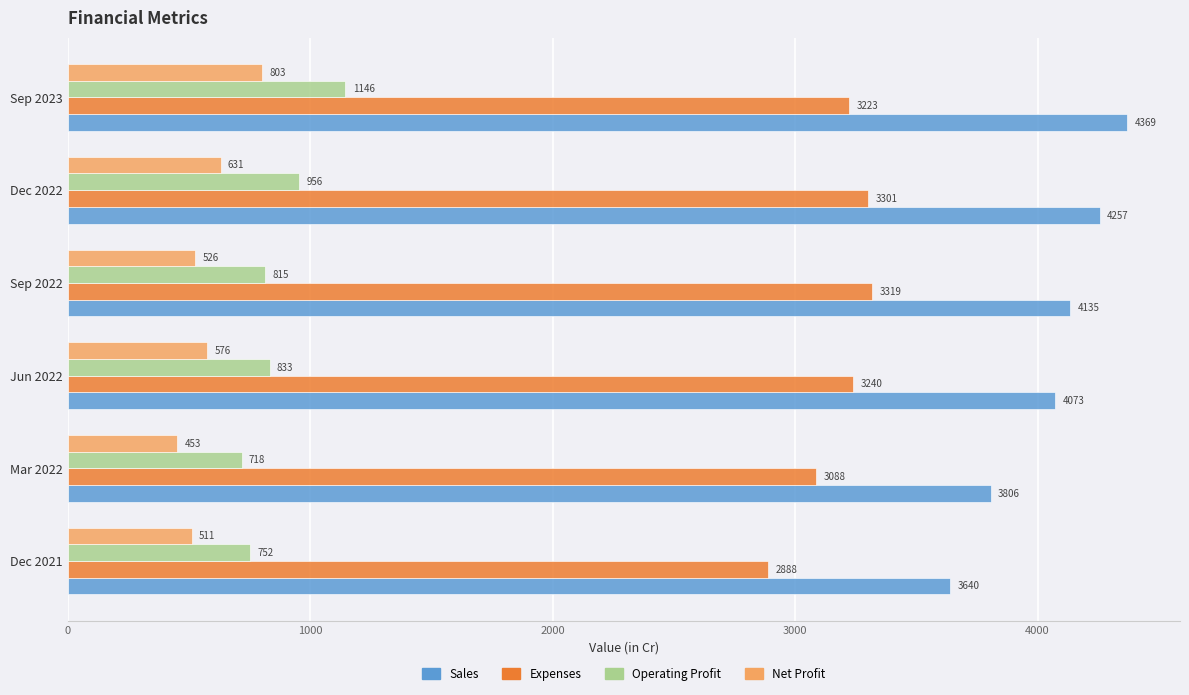

Which series changed the most between Dec 2022 and Sep 2023?

Operating Profit